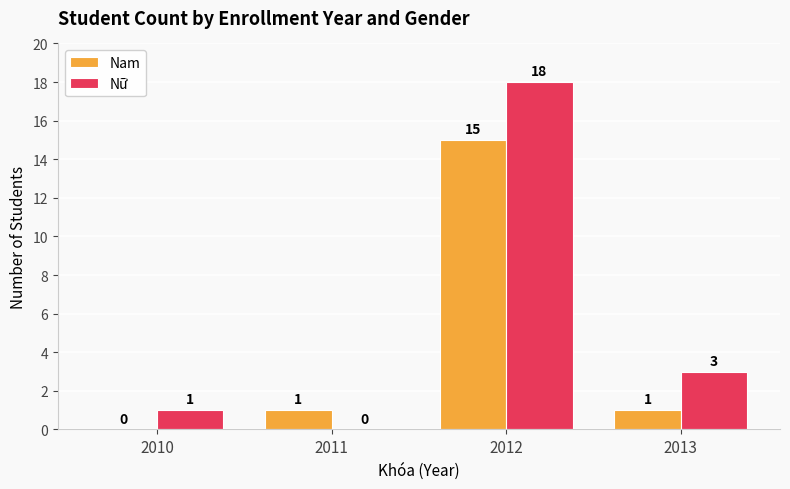

What is the average value of the Nữ series?

6